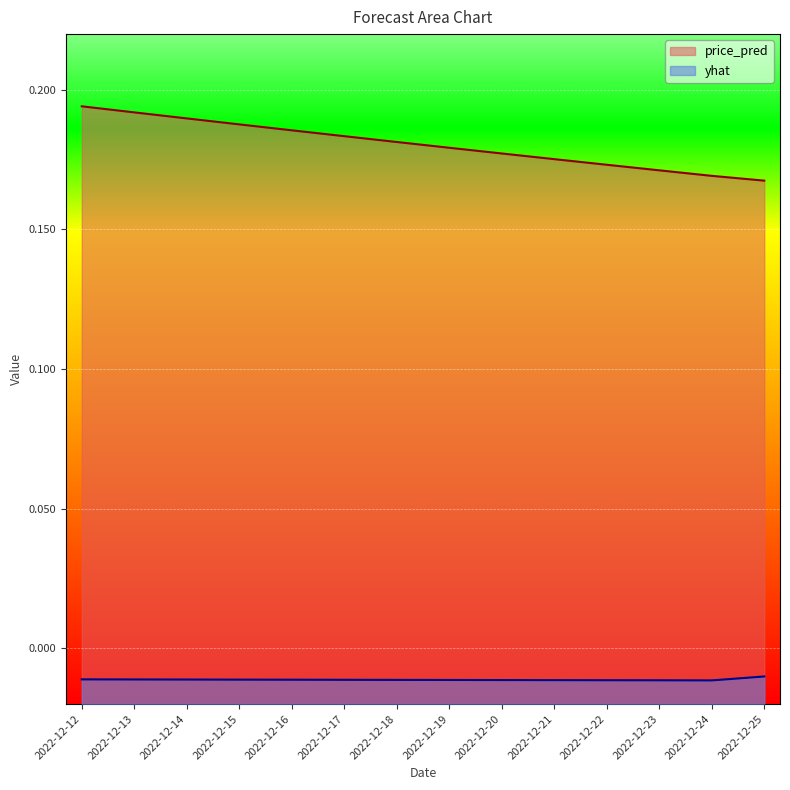

At which category is the sum across all series the highest?

2022-12-12